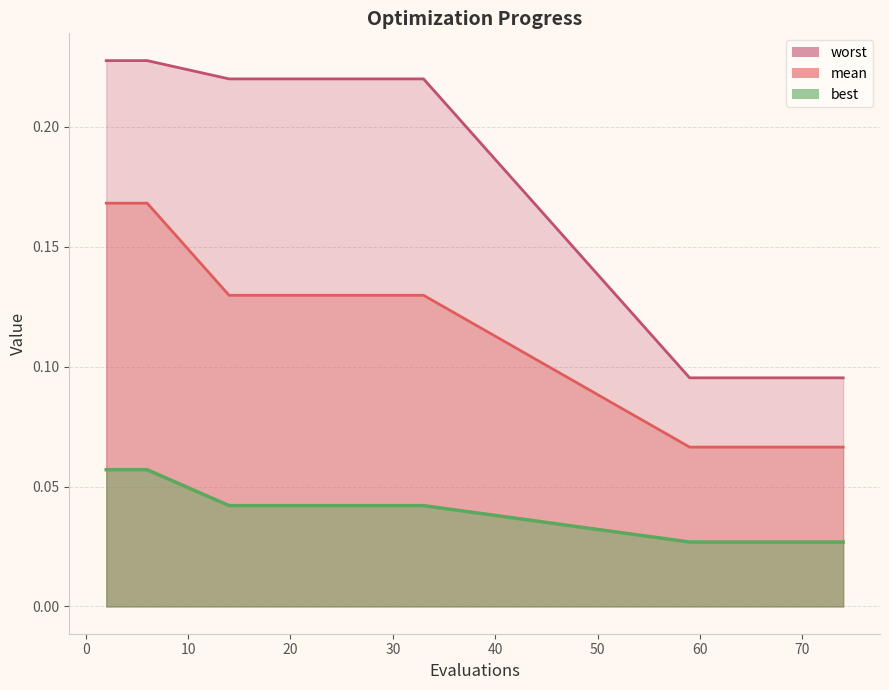

True or false: worst and mean intersect in this chart.

False